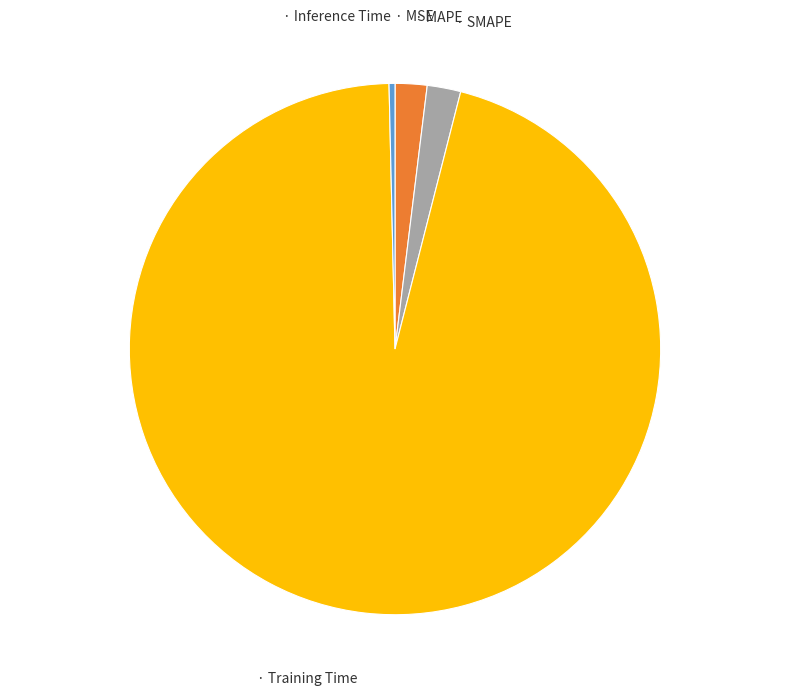

Does any single category account for the majority?

Yes